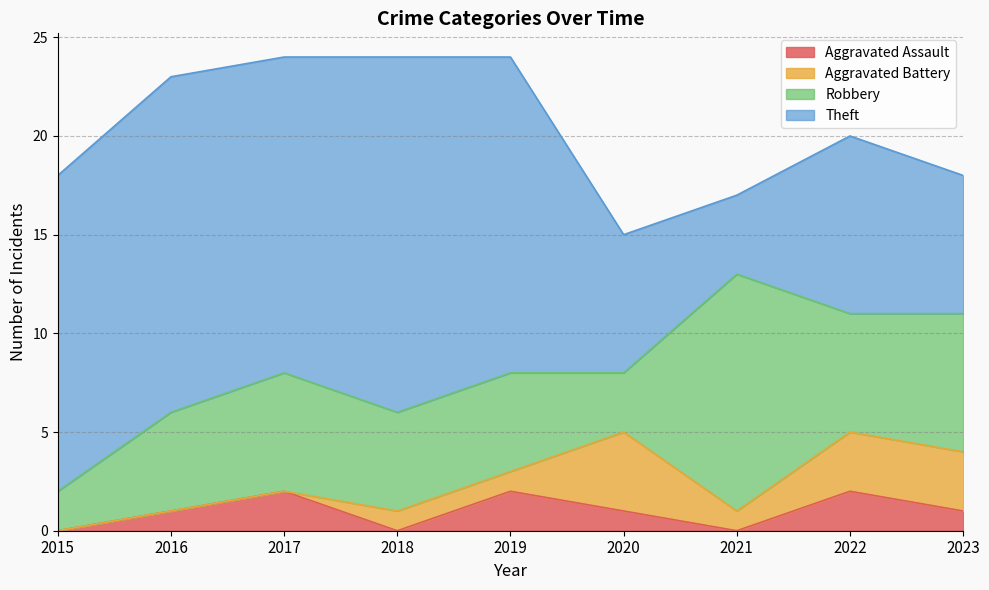

At which category does Aggravated Battery reach its first local peak?

2020